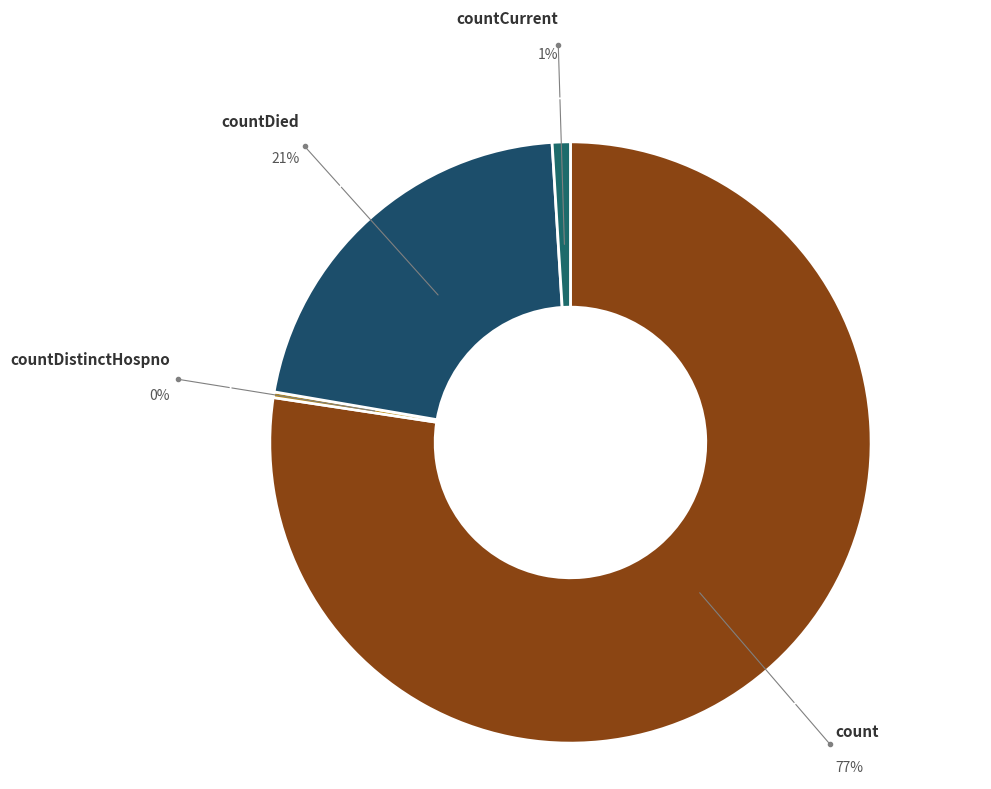

Is countCurrentSuspected the majority of the pie?

No